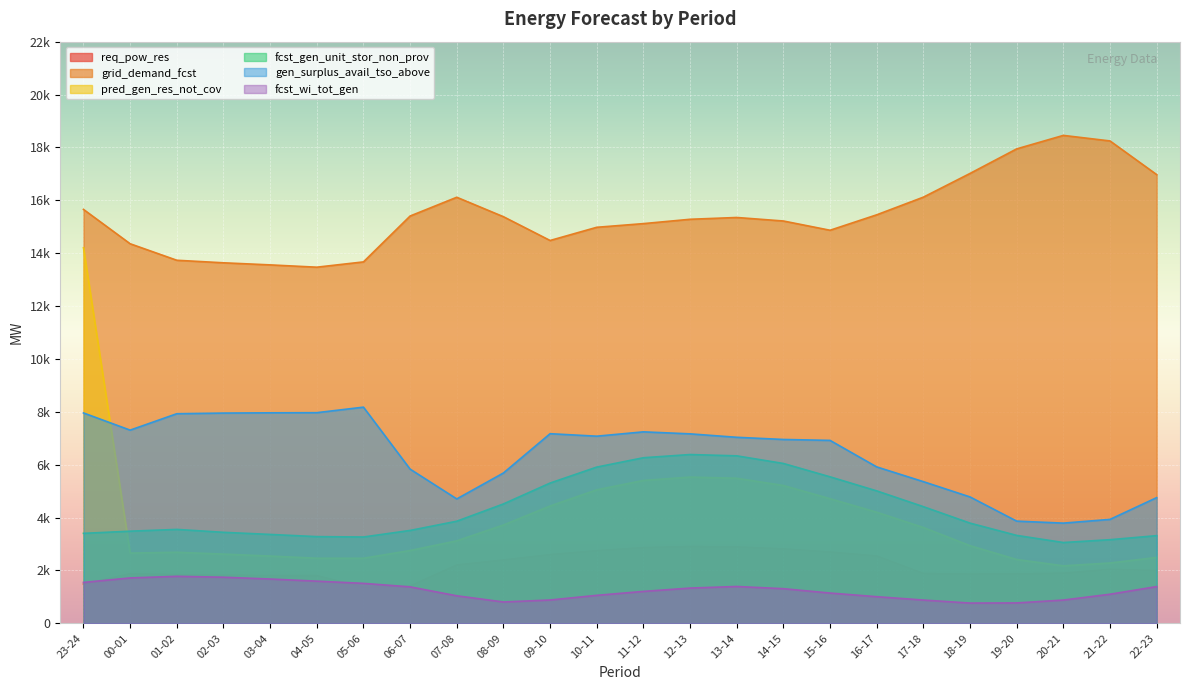

True or false: pred_gen_res_not_cov and fcst_gen_unit_stor_non_prov cross at least once.

True